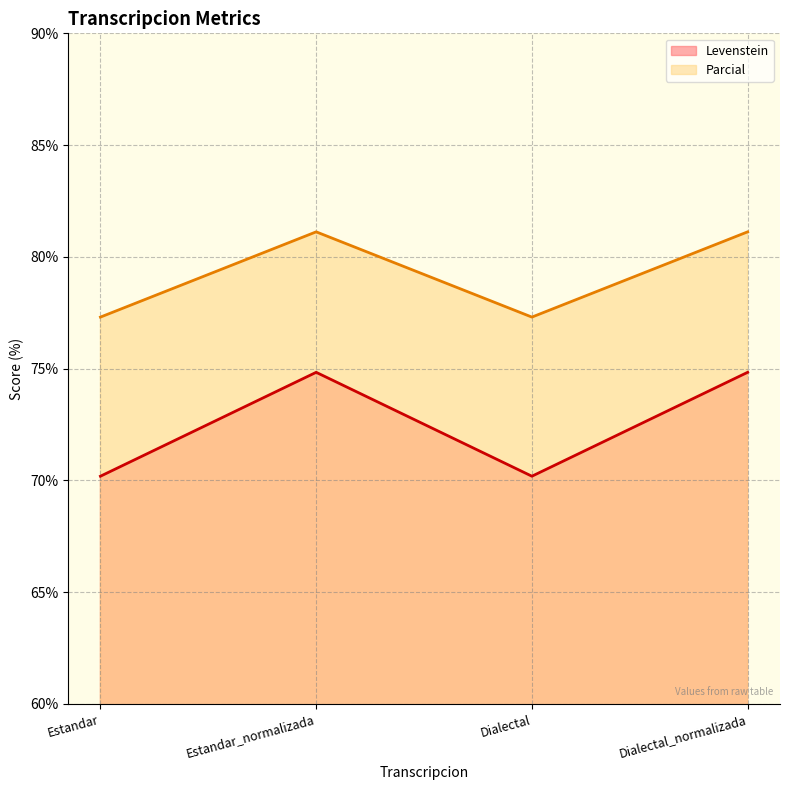

How many categories are shown in the chart?

4